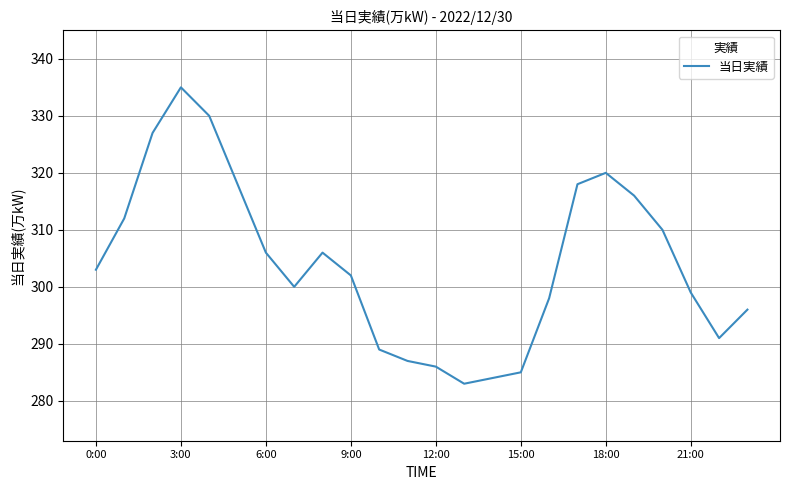

What is the difference between the maximum and minimum values?

52